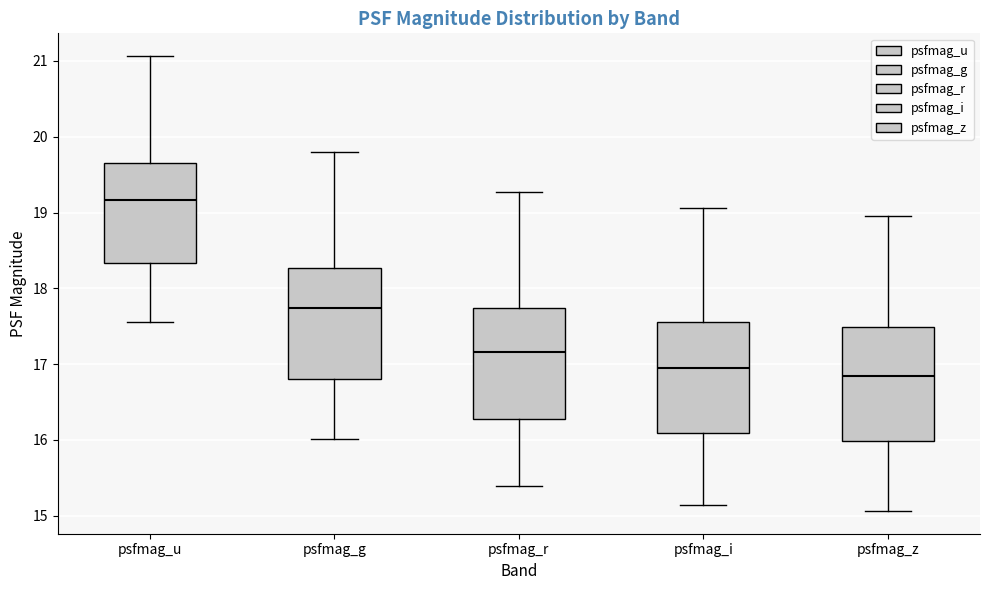

Reading left to right, transcribe this box plot: for each box, give where its median line is, the range the box spans, and where its two whiskers end, as read against the y-axis. The values are not printed on the chart, so give them approximately, as read against the axis.

psfmag_u: median 19.2, box 18.3 to 19.7, whiskers 17.6 to 21.1
psfmag_g: median 17.7, box 16.8 to 18.3, whiskers 16.0 to 19.8
psfmag_r: median 17.2, box 16.3 to 17.7, whiskers 15.4 to 19.3
psfmag_i: median 17.0, box 16.1 to 17.6, whiskers 15.1 to 19.1
psfmag_z: median 16.8, box 16.0 to 17.5, whiskers 15.1 to 19.0